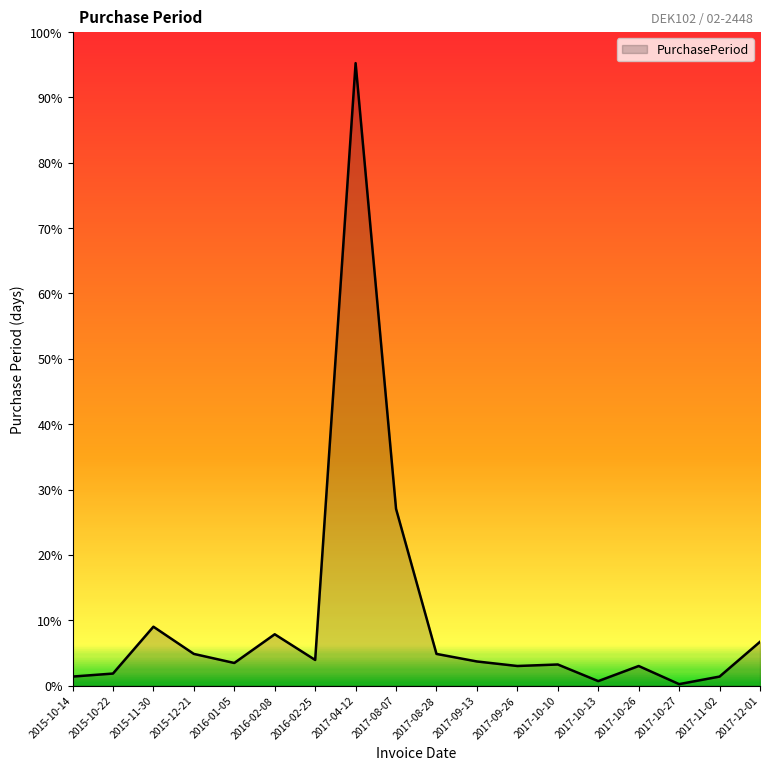

The chart shows a value of 23 at 2017-10-10. True or false?

False